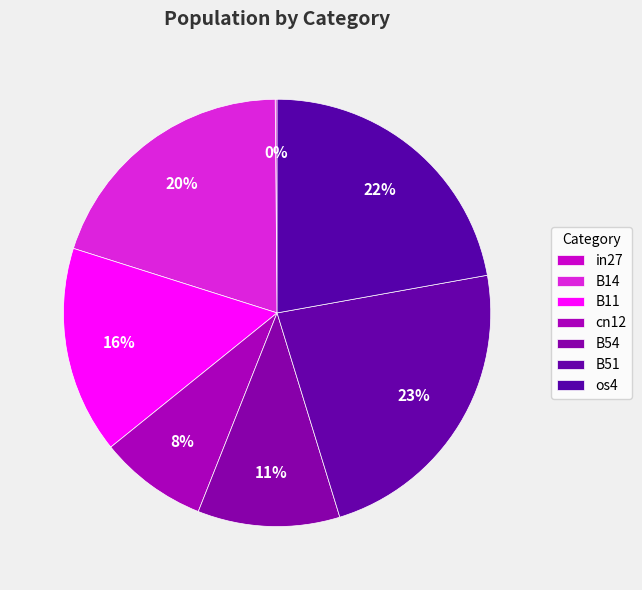

Rank the categories by value from lowest to highest.

in27, cn12, B54, B11, B14, os4, B51